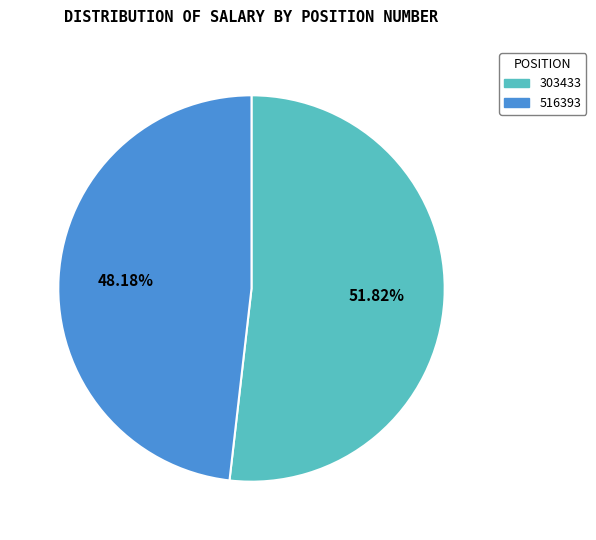

What portion of the pie excludes 516393?

51.8%